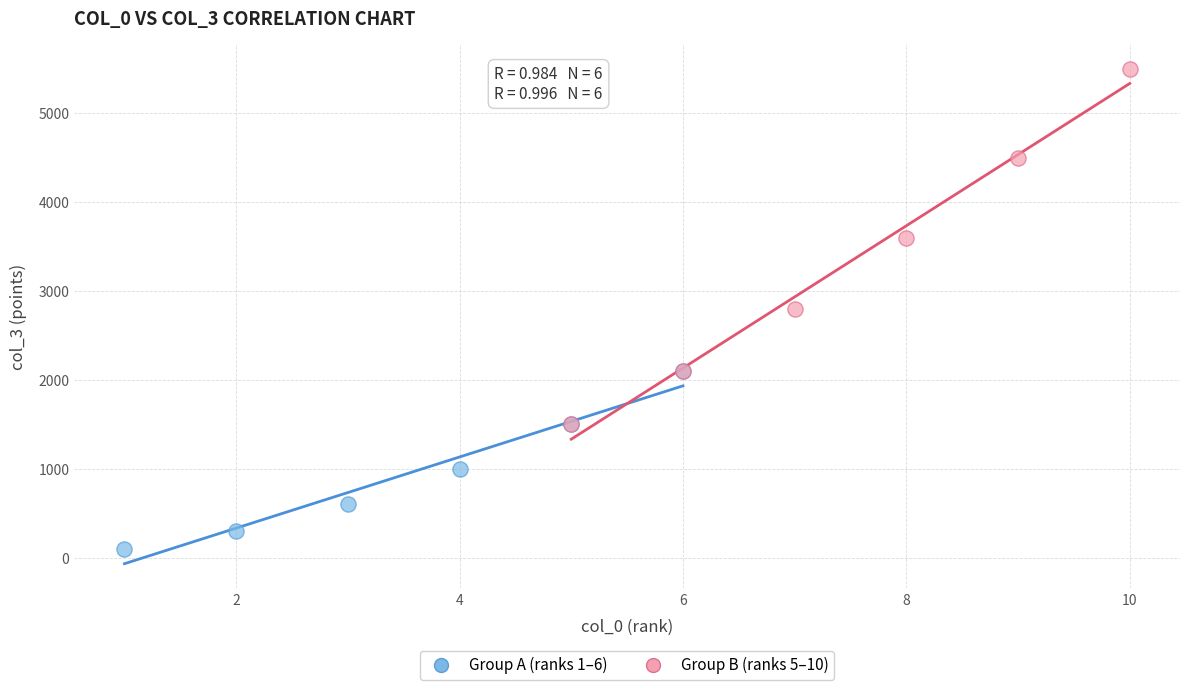

Which series reaches the maximum Y coordinate?

Group B (ranks 5–10)